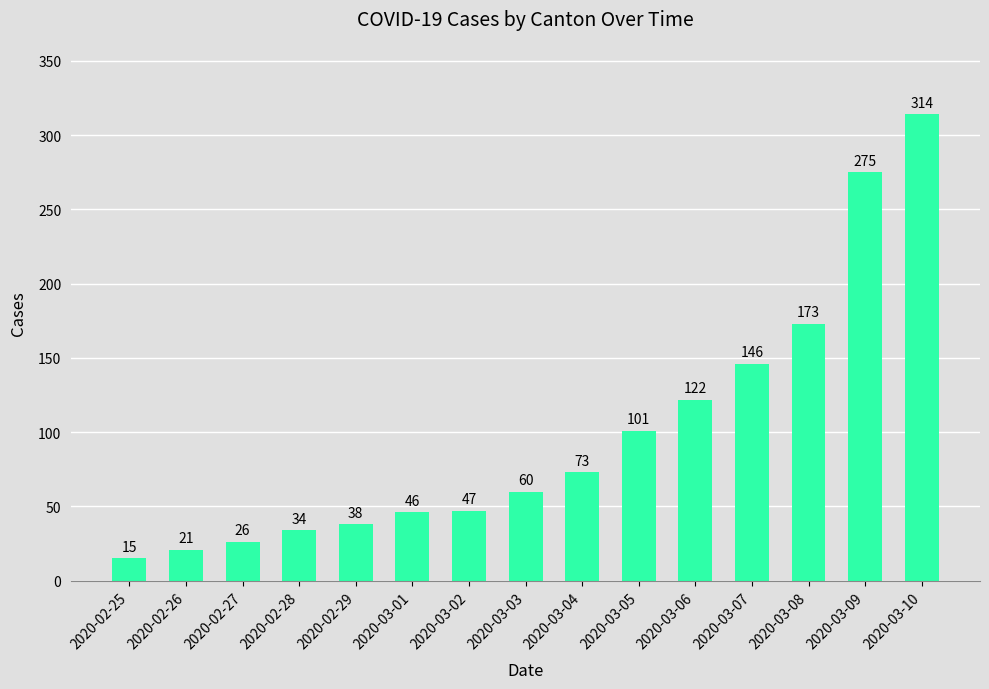

What value does the data have at 2020-03-02, to the nearest 50?

50